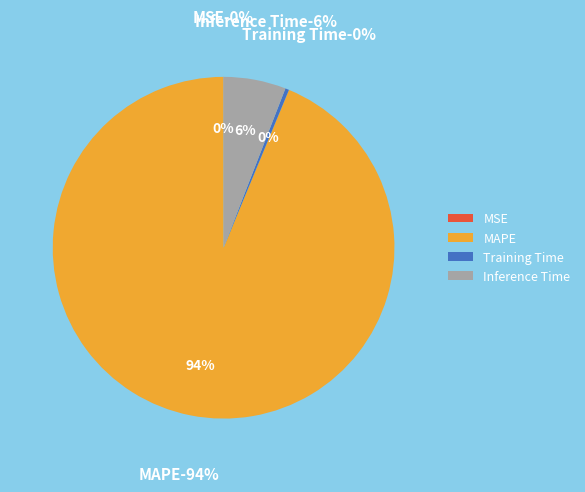

Is there any slice that represents more than half of the pie?

Yes